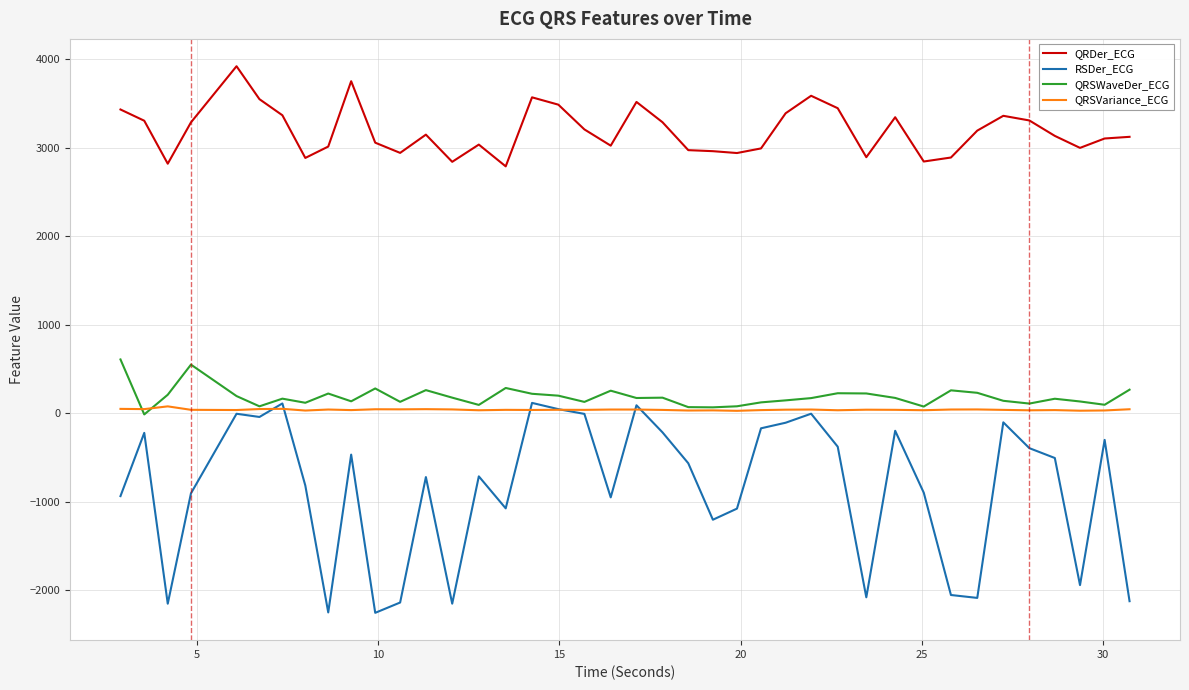

How many values in the QRDer_ECG series exceed 3148?

20